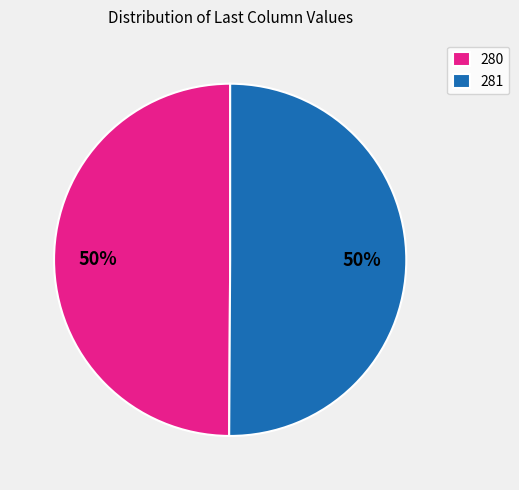

Count the number of slices in the pie.

2